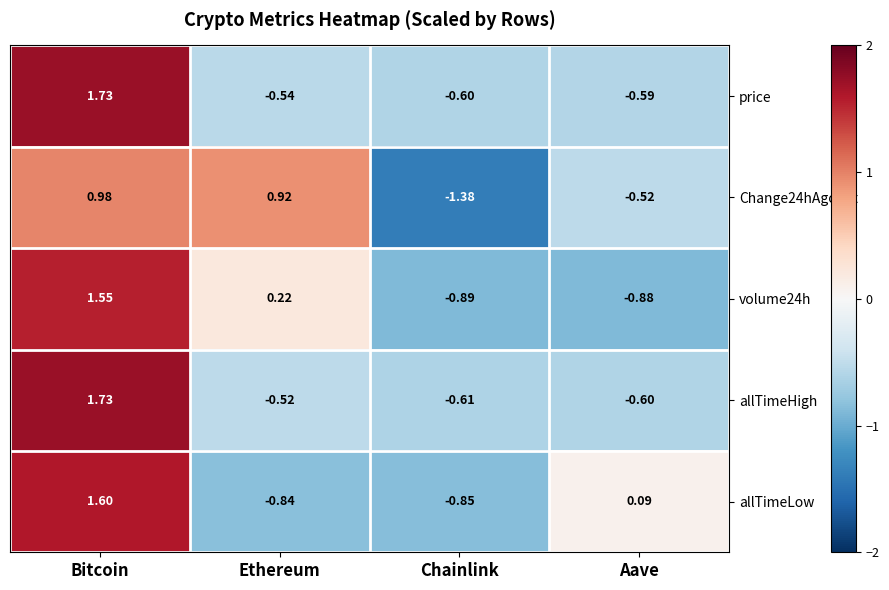

At which label does allTimeLow first exceed 0?

Bitcoin